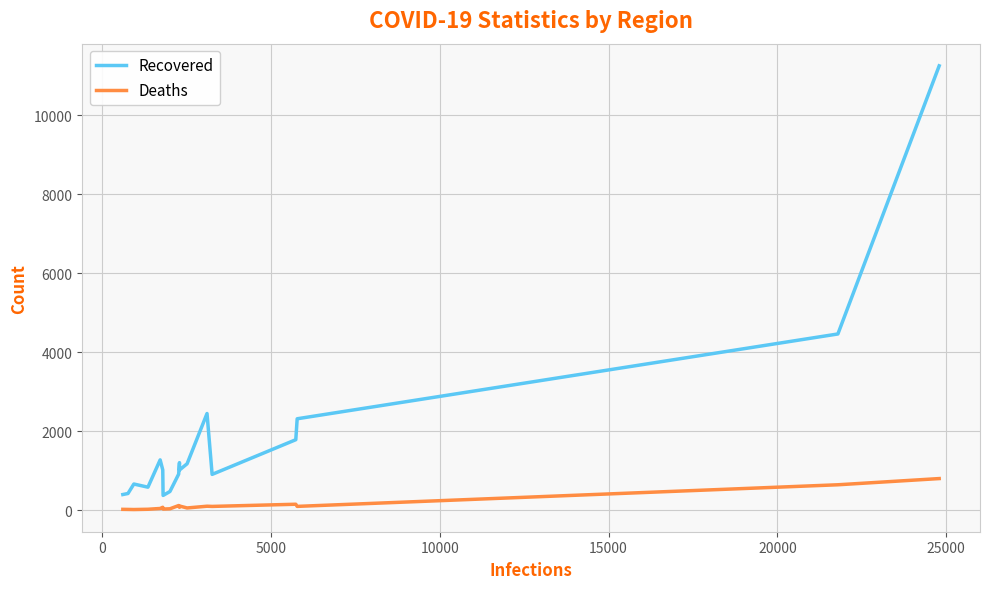

In Recovered, how many points are higher than both neighbors (excluding endpoints)?

4